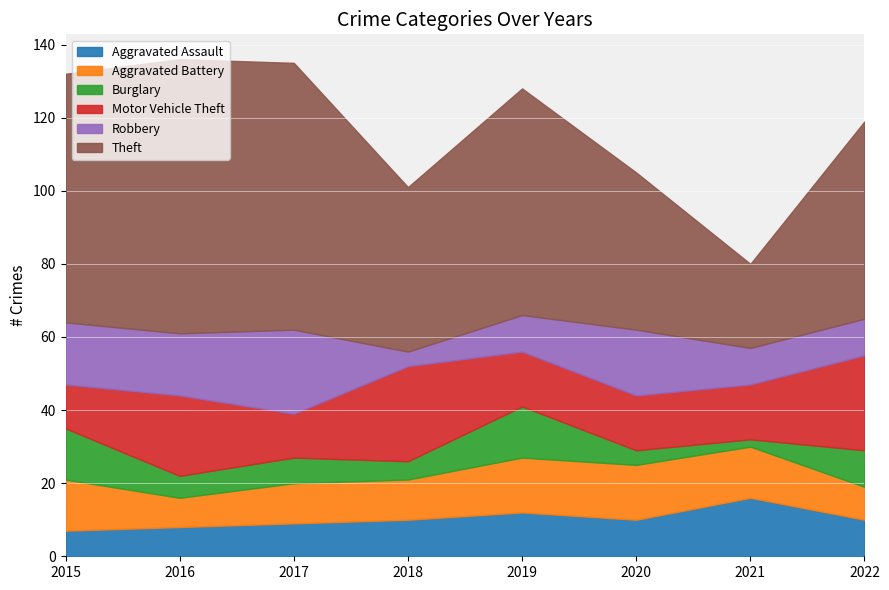

What is the highest value of the Aggravated Assault series?

16